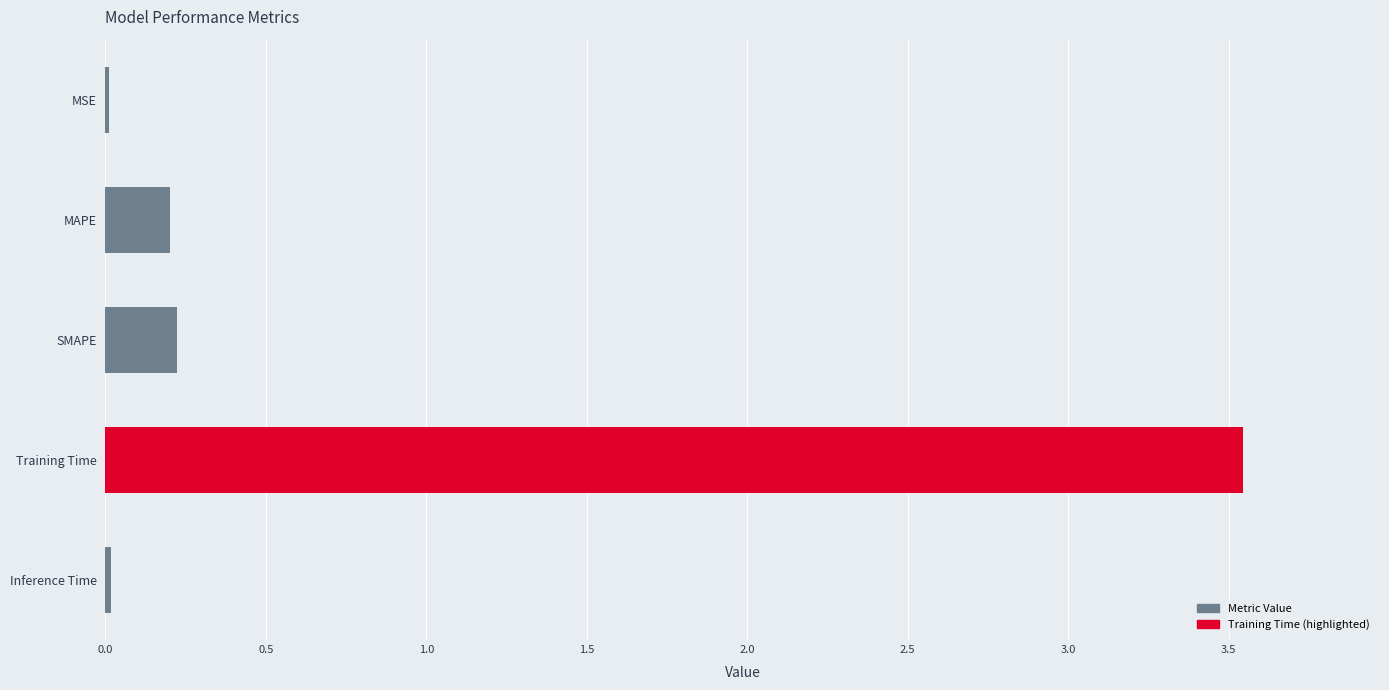

Which has a higher value, Training Time or MSE?

Training Time